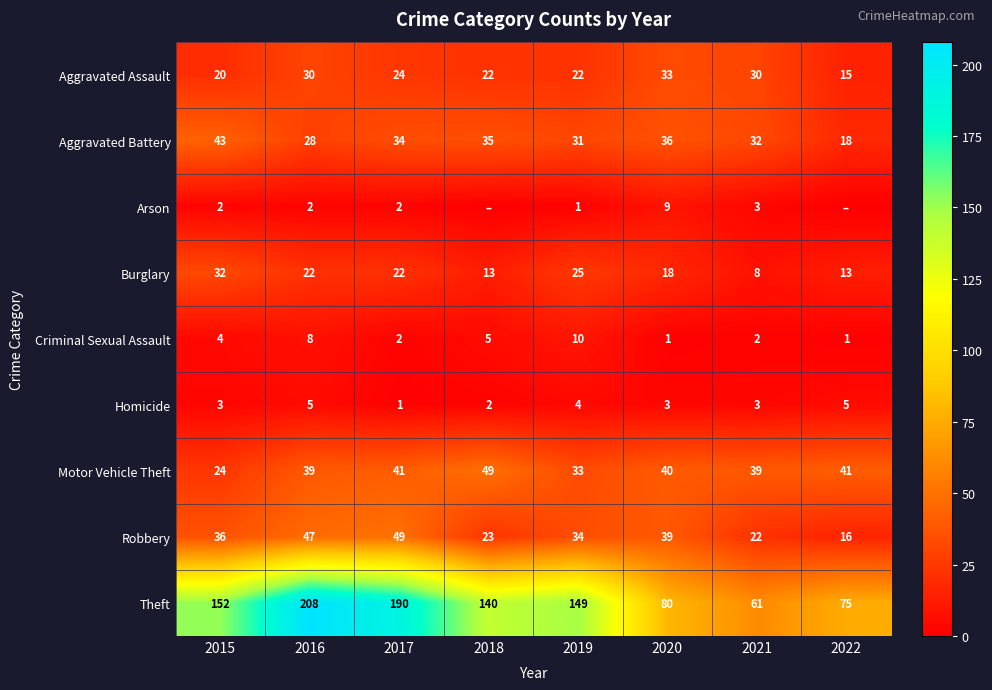

The value of Burglary at 2021 is 3. True or false?

False